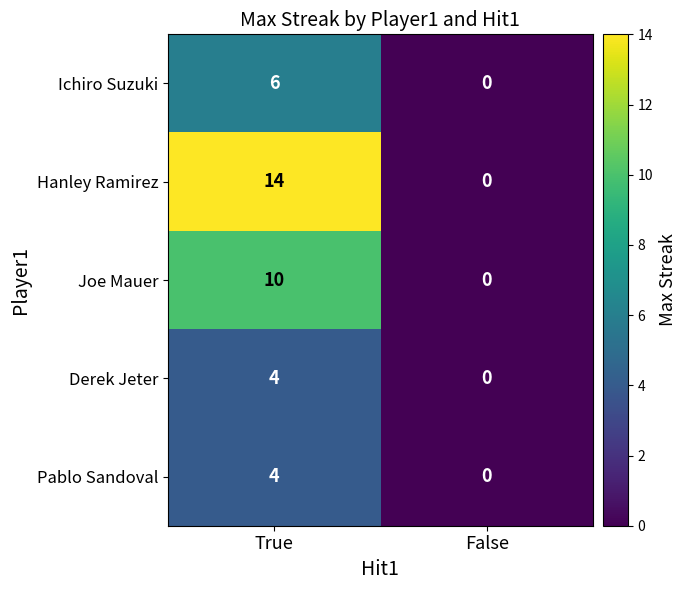

What is the difference between the maximum and minimum values in the Derek Jeter series?

4